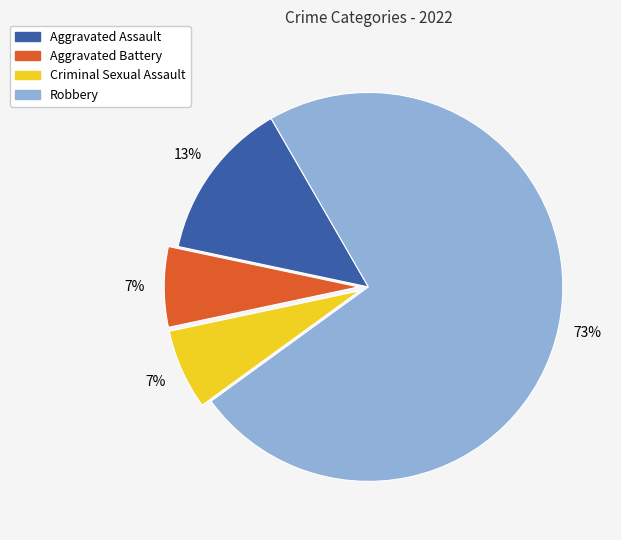

Is the sum of Robbery and Aggravated Assault greater than half?

Yes